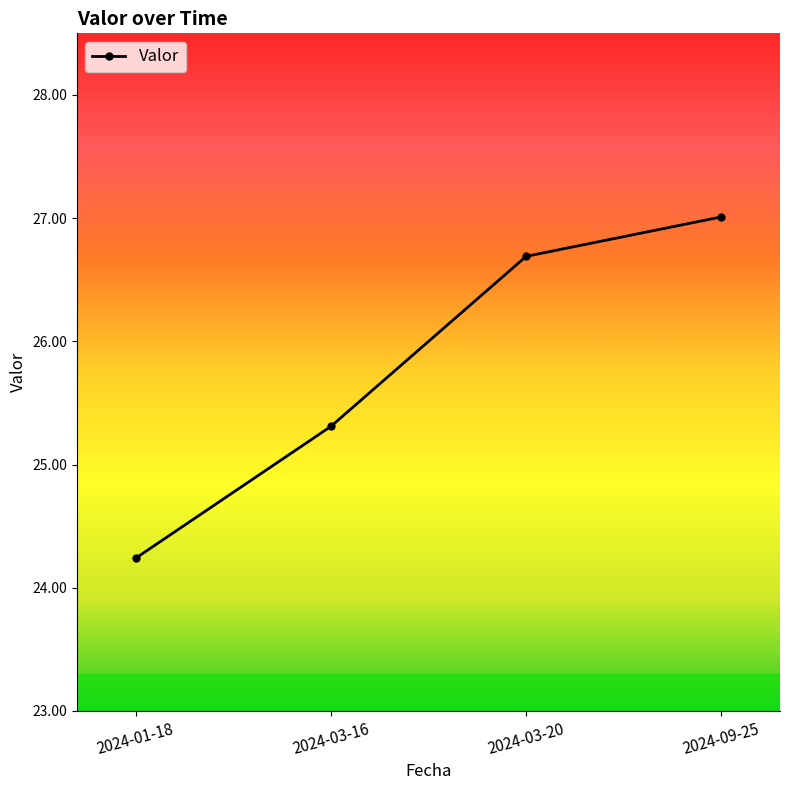

Rank the categories by value from lowest to highest.

2024-01-18, 2024-03-16, 2024-03-20, 2024-09-25